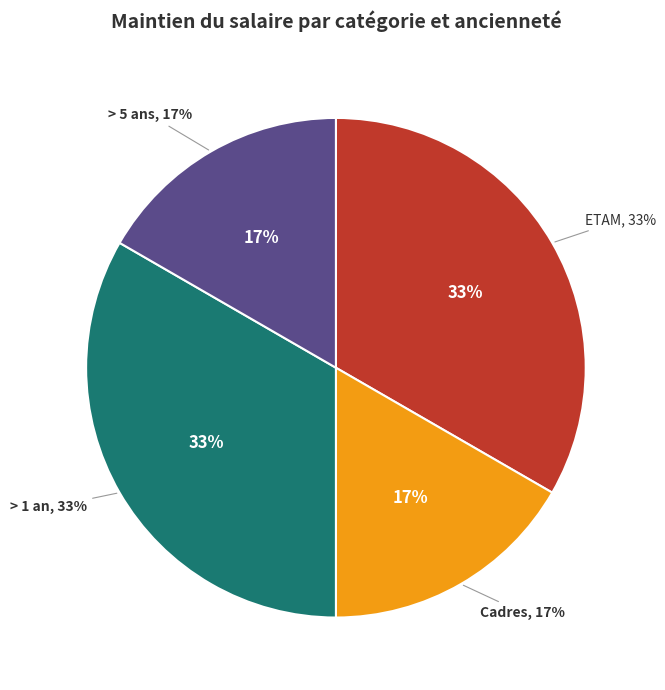

What percentage is the Cadres slice, to the nearest percent?

17%